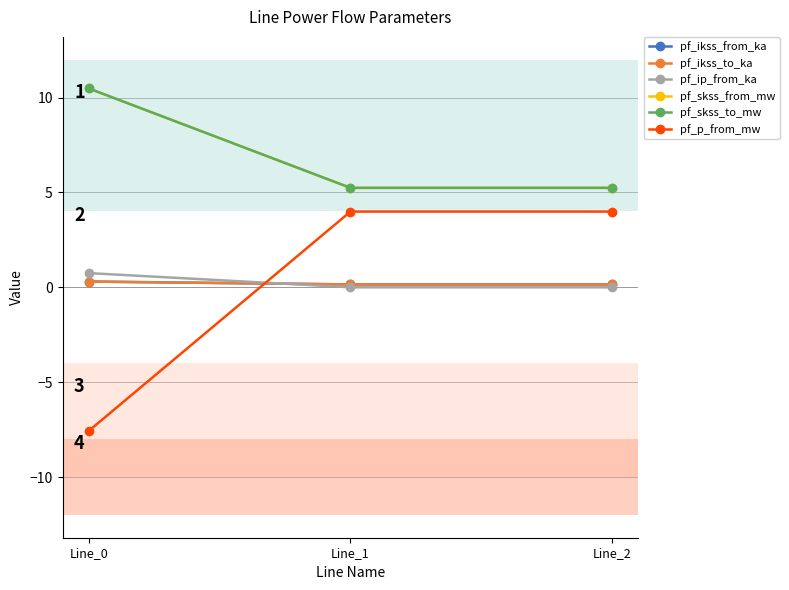

Reading left to right, what are all the values shown in this chart?

pf_ikss_from_ka: Line_0=0.3	Line_1=0.2	Line_2=0.2
pf_ikss_to_ka: Line_0=0.3	Line_1=0.2	Line_2=0.2
pf_ip_from_ka: Line_0=0.7	Line_1=0.0	Line_2=0.0
pf_skss_from_mw: Line_0=10.5	Line_1=5.2	Line_2=5.2
pf_skss_to_mw: Line_0=10.5	Line_1=5.2	Line_2=5.2
pf_p_from_mw: Line_0=-7.6	Line_1=4.0	Line_2=4.0